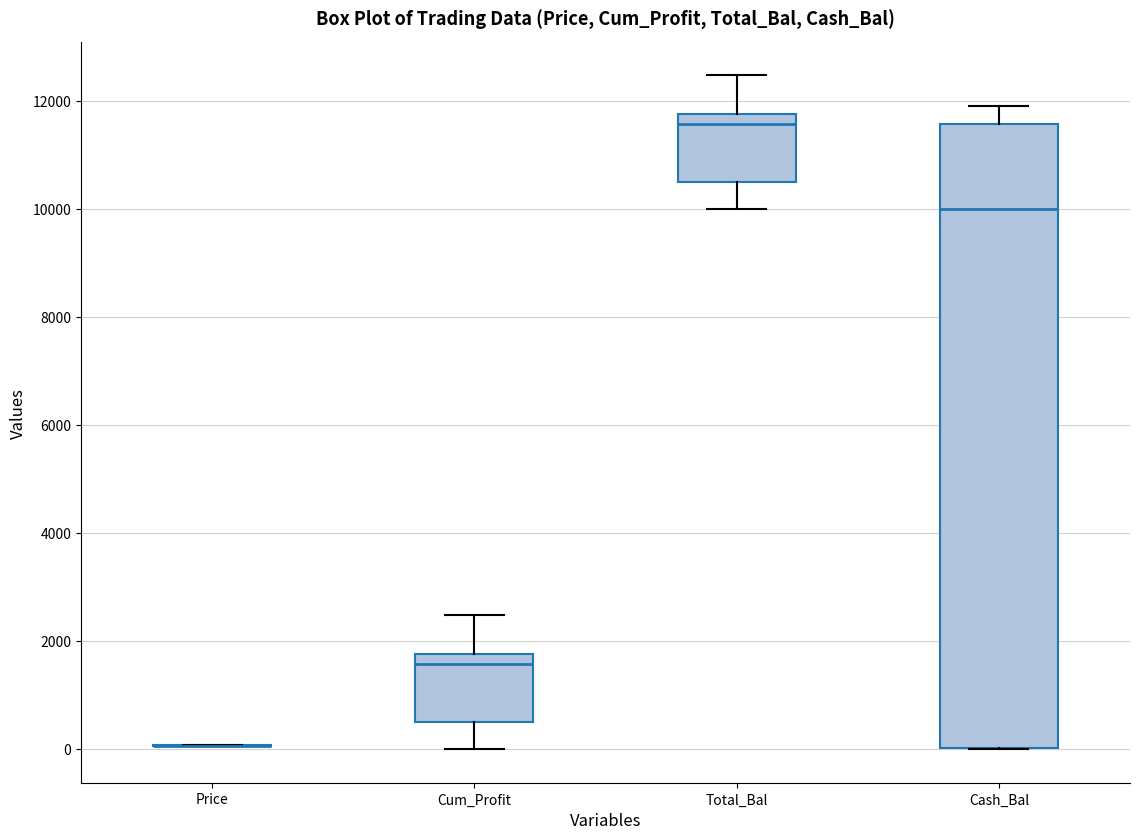

Reading left to right, transcribe this box plot: for each box, give where its median line is, the range the box spans, and where its two whiskers end, as read against the y-axis. The values are not printed on the chart, so give them approximately, as read against the axis.

Price: box collapsed to a line at 0, whiskers 0 to 0
Cum_Profit: median 1600, box 400 to 1800, whiskers 0 to 2400
Total_Bal: median 11600, box 10400 to 11800, whiskers 10000 to 12400
Cash_Bal: median 10000, box 0 to 11600, whiskers 0 to 11800